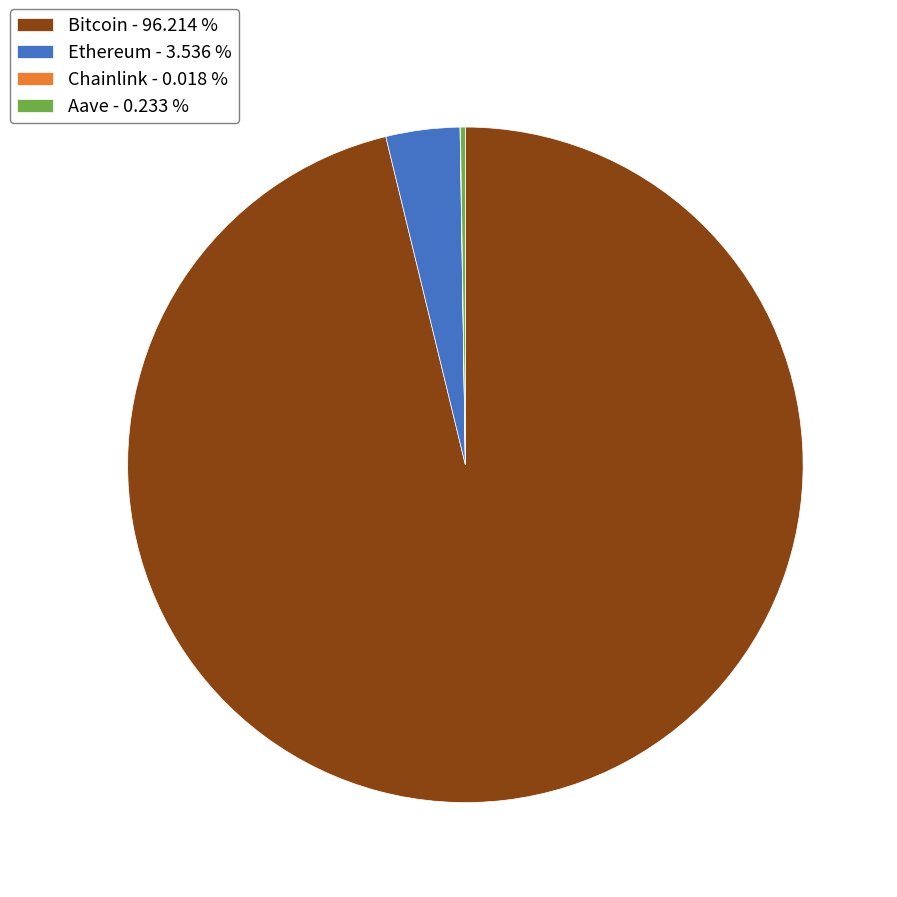

What is the largest slice in the pie chart?

Bitcoin